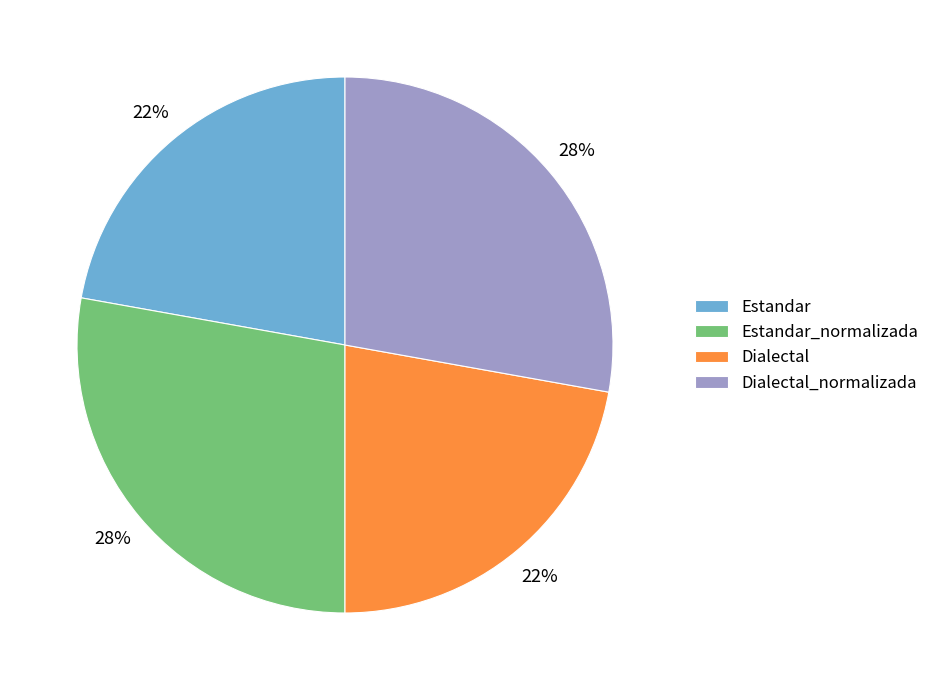

To the nearest percent, what percentage of the pie is Estandar?

22%